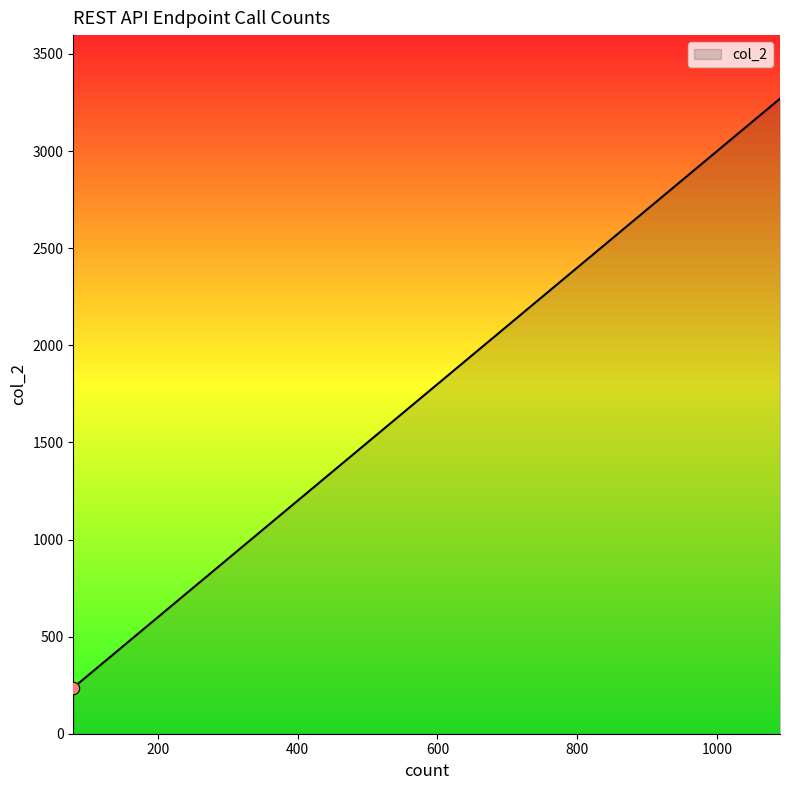

Which has a higher value, 214 or 107?

214